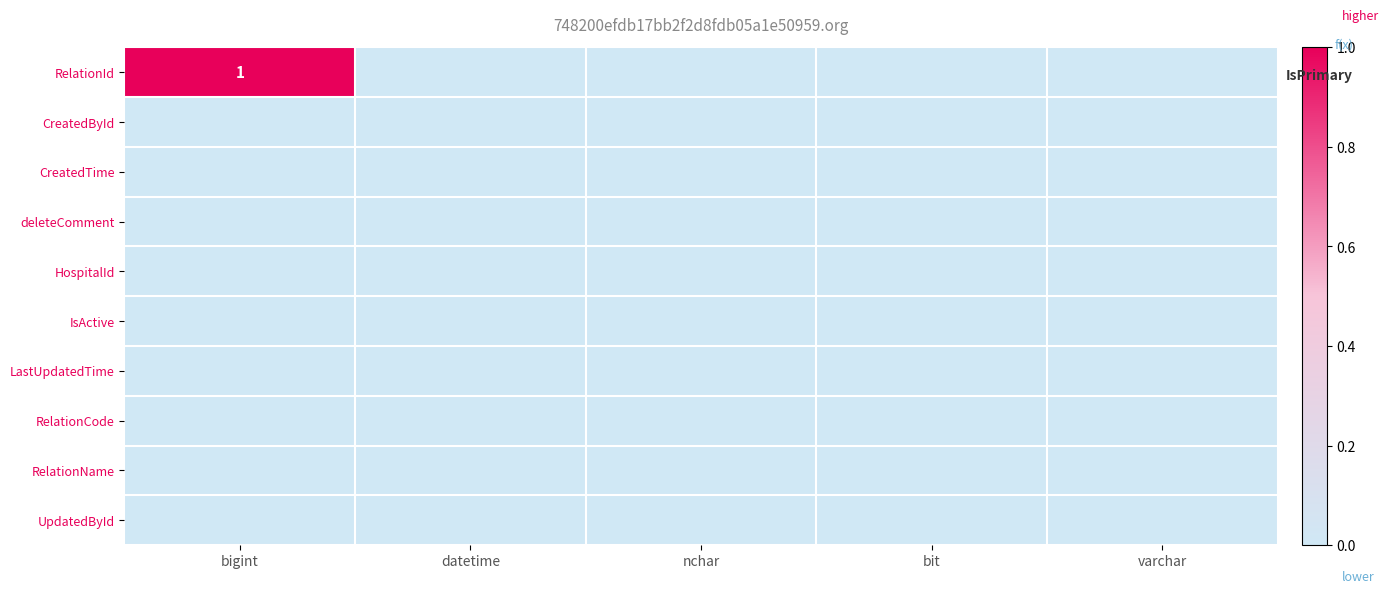

Which series has the largest range (max minus min)?

RelationId